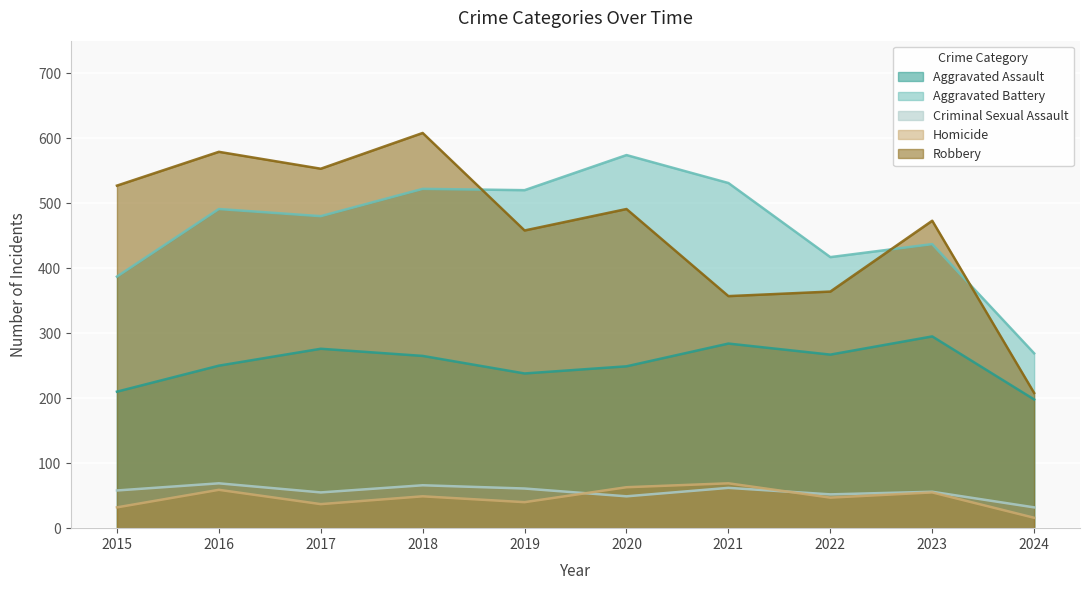

What are all the series names shown in the legend?

Aggravated Assault, Aggravated Battery, Criminal Sexual Assault, Homicide, Robbery